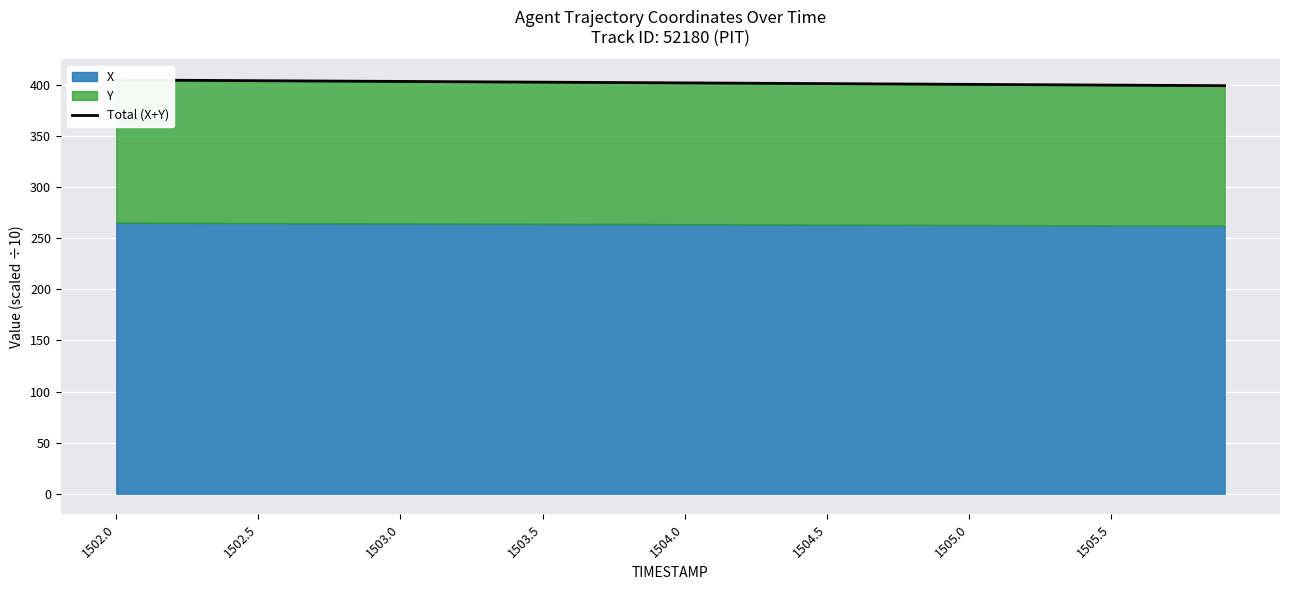

Where is the data nearest to the value 402?

21